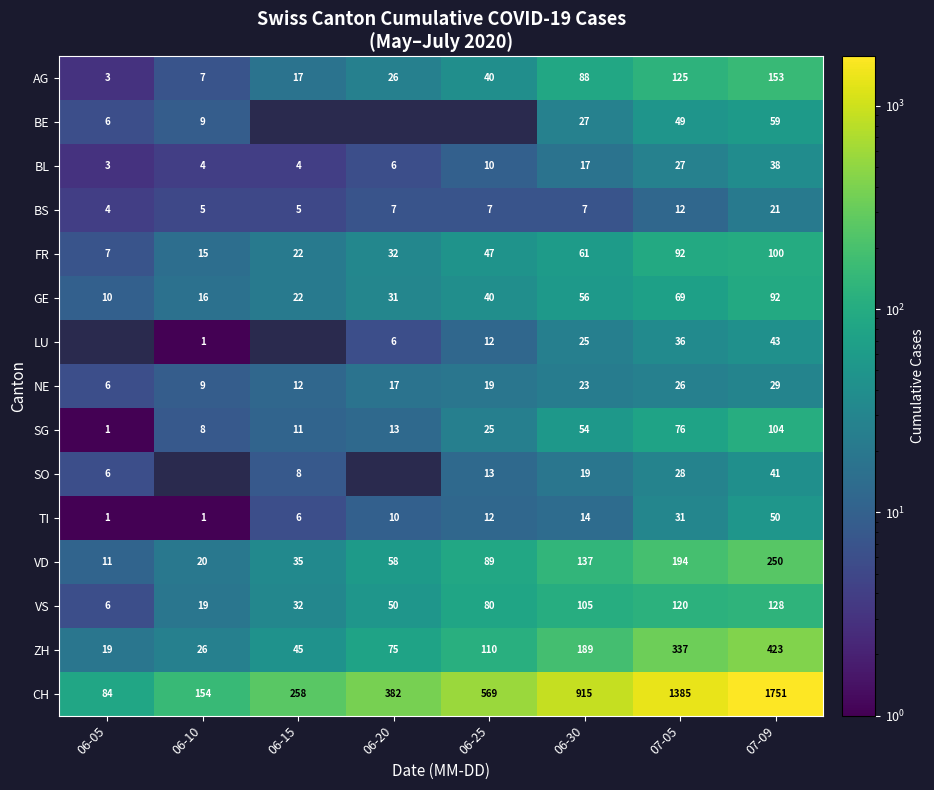

Is it true that FR equals 87.5 at 06-30?

False